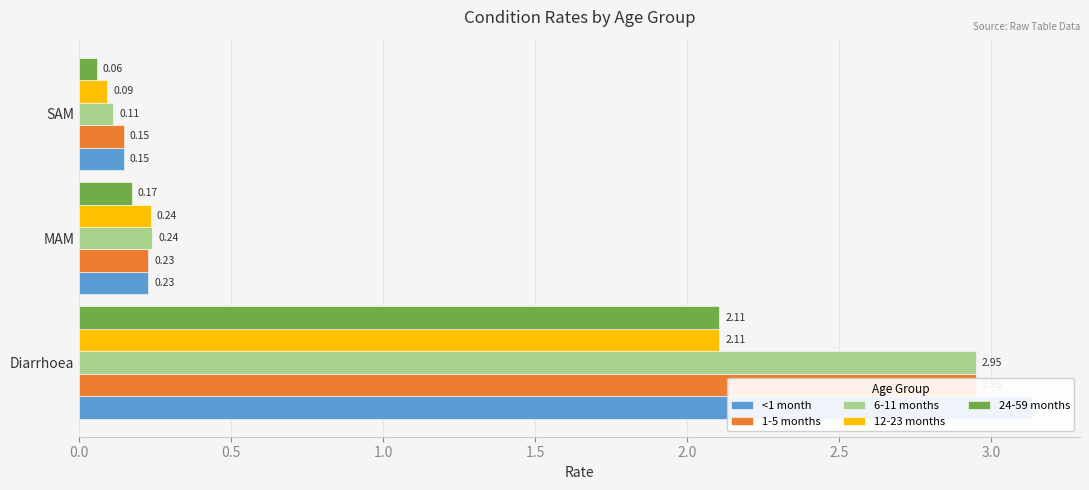

What is the sum of all 1-5 months values?

3.3